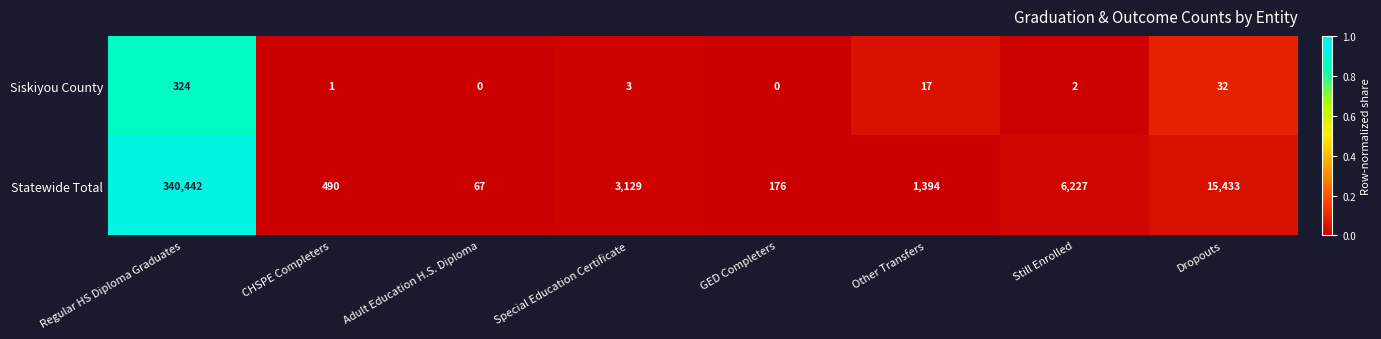

Reading right to left, what are all the values shown in this chart?

Siskiyou County: Dropouts=32	Still Enrolled=2	Other Transfers=17	GED Completers=0	Special Education Certificate=3	Adult Education H.S. Diploma=0	CHSPE Completers=1	Regular HS Diploma Graduates=324
Statewide Total: Dropouts=15433	Still Enrolled=6227	Other Transfers=1394	GED Completers=176	Special Education Certificate=3129	Adult Education H.S. Diploma=67	CHSPE Completers=490	Regular HS Diploma Graduates=340442